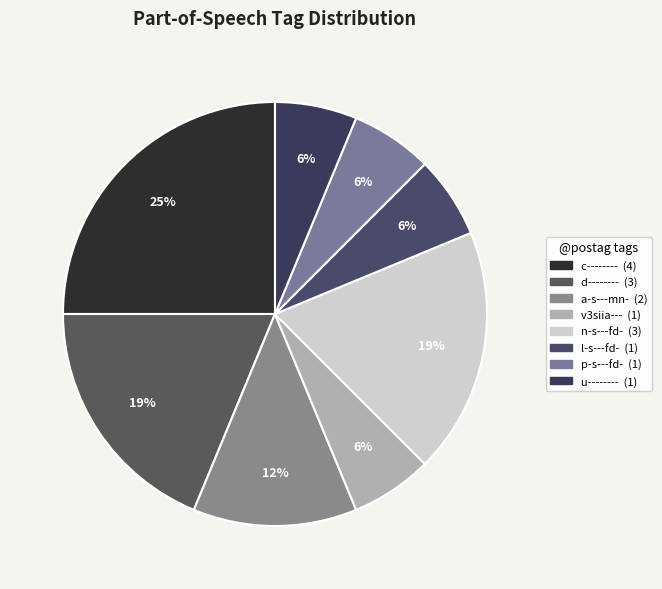

Is there any slice that represents more than half of the pie?

No